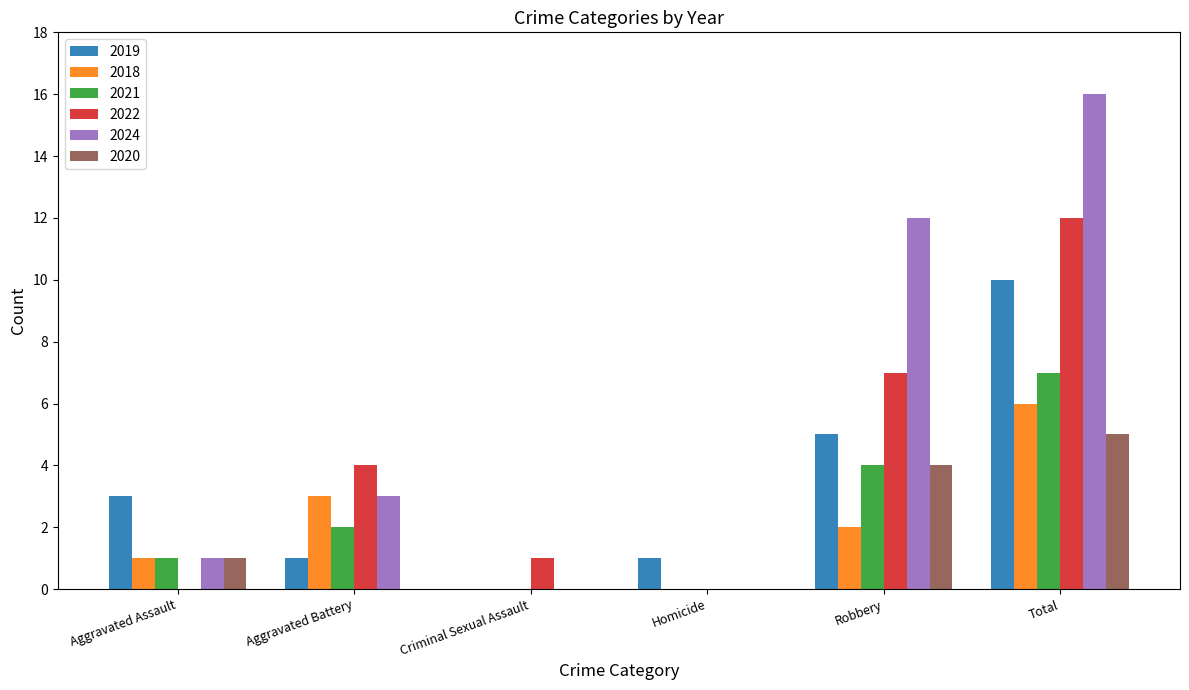

Reading left to right, transcribe all the data shown in this chart.

2019: Aggravated Assault=3	Aggravated Battery=1	Criminal Sexual Assault=0	Homicide=1	Robbery=5	Total=10
2018: Aggravated Assault=1	Aggravated Battery=3	Criminal Sexual Assault=0	Homicide=0	Robbery=2	Total=6
2021: Aggravated Assault=1	Aggravated Battery=2	Criminal Sexual Assault=0	Homicide=0	Robbery=4	Total=7
2022: Aggravated Assault=0	Aggravated Battery=4	Criminal Sexual Assault=1	Homicide=0	Robbery=7	Total=12
2024: Aggravated Assault=1	Aggravated Battery=3	Criminal Sexual Assault=0	Homicide=0	Robbery=12	Total=16
2020: Aggravated Assault=1	Aggravated Battery=0	Criminal Sexual Assault=0	Homicide=0	Robbery=4	Total=5